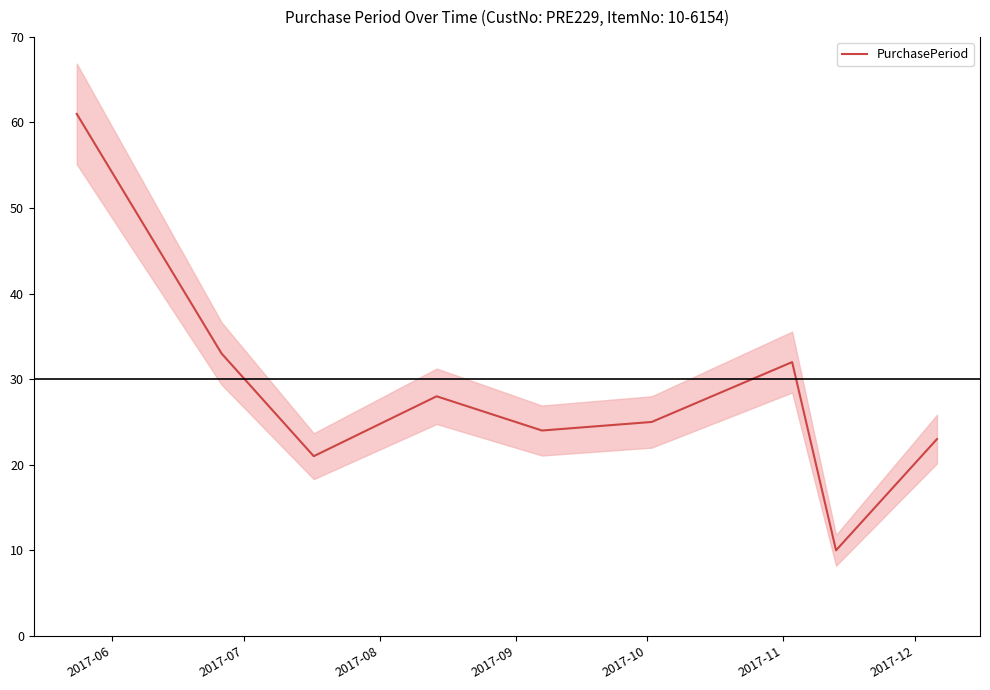

Is it true that the value at 2017-07 is 33?

True